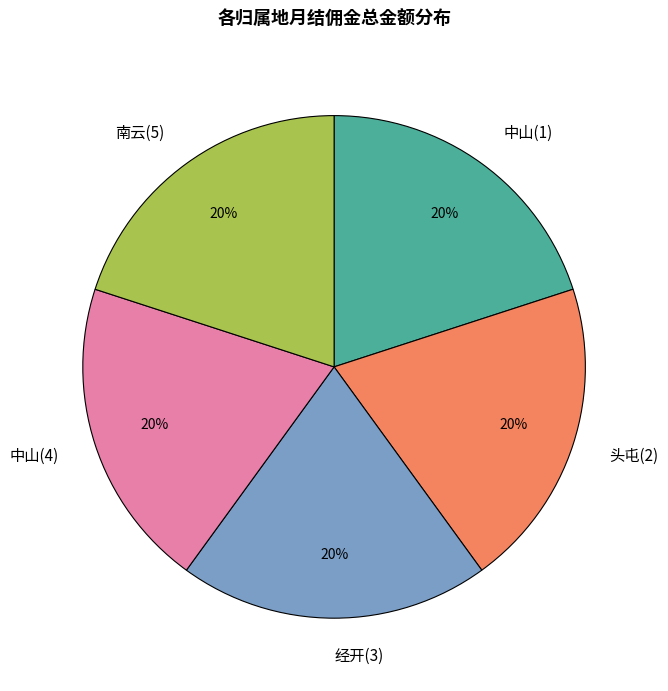

To the nearest percent, what percentage of the pie is 南云(5)?

20%